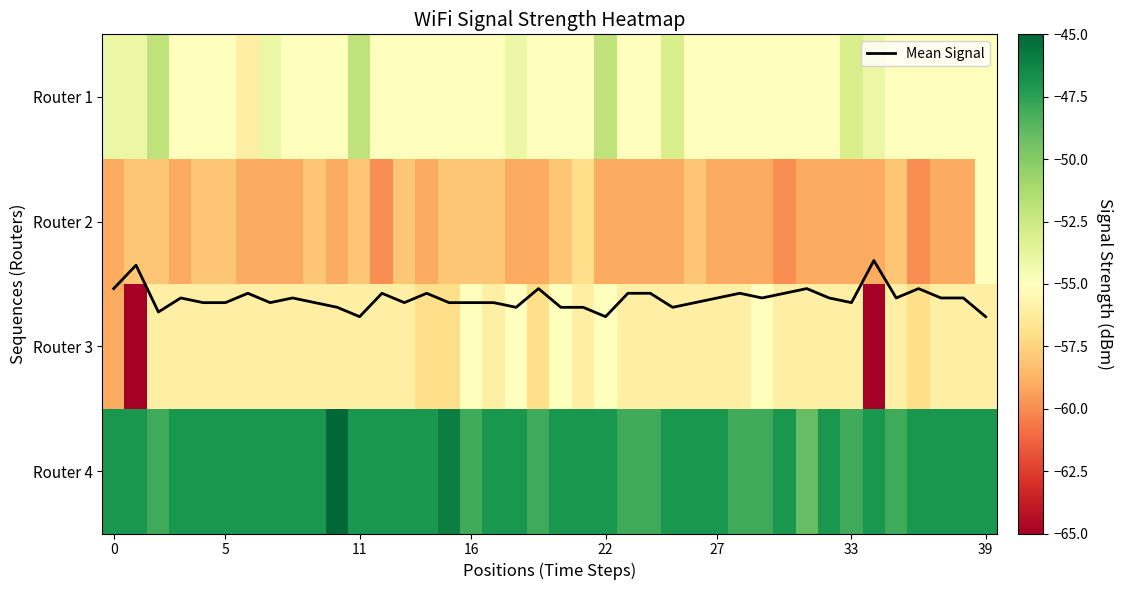

Which series has the largest range (max minus min)?

Router 3